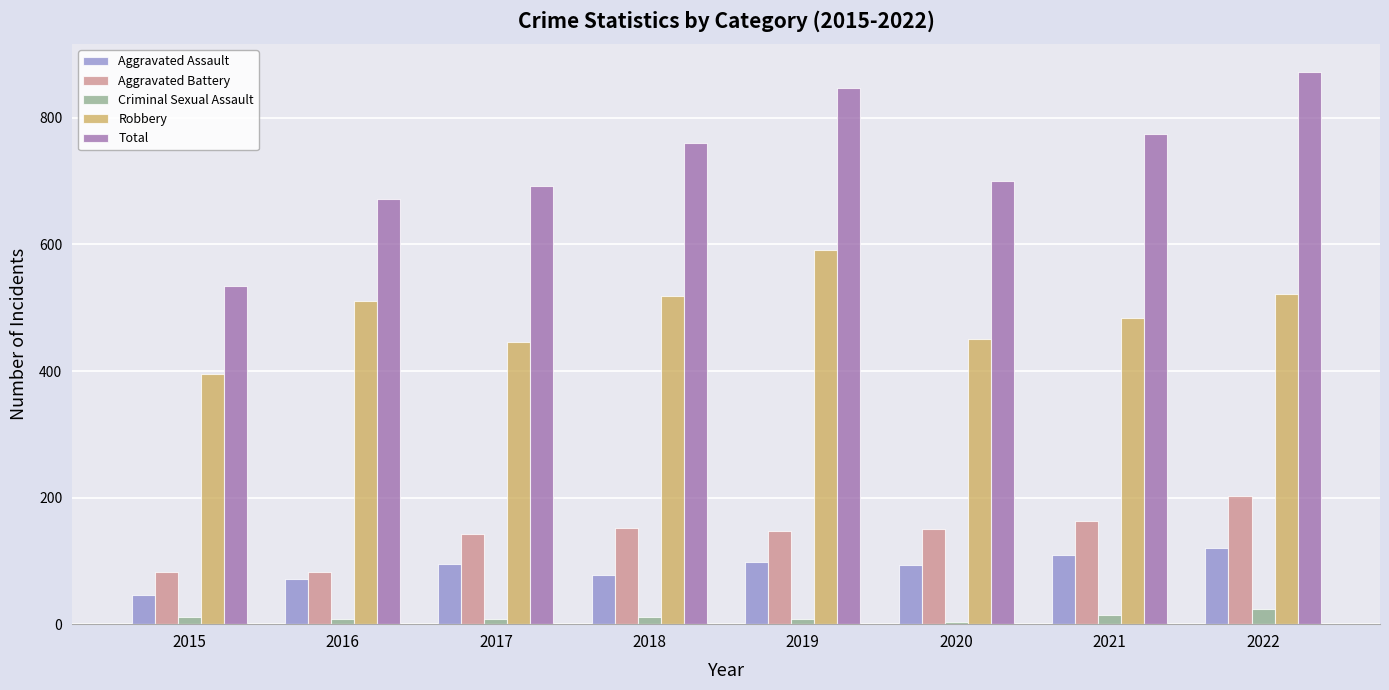

Is it true that Aggravated Battery equals 42 at 2017?

False